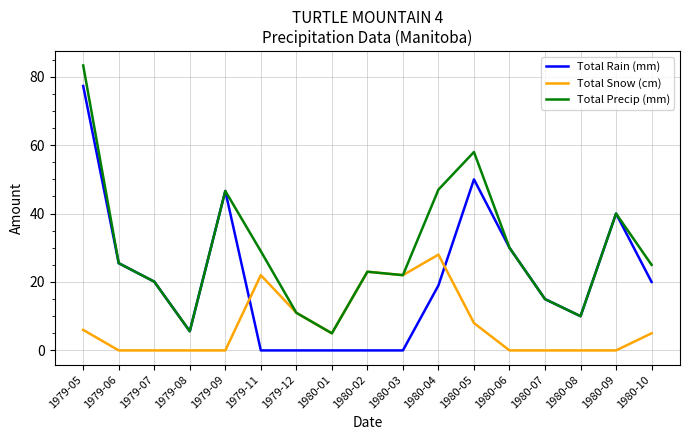

What is the average value of the Total Precip (mm) series?

29.2